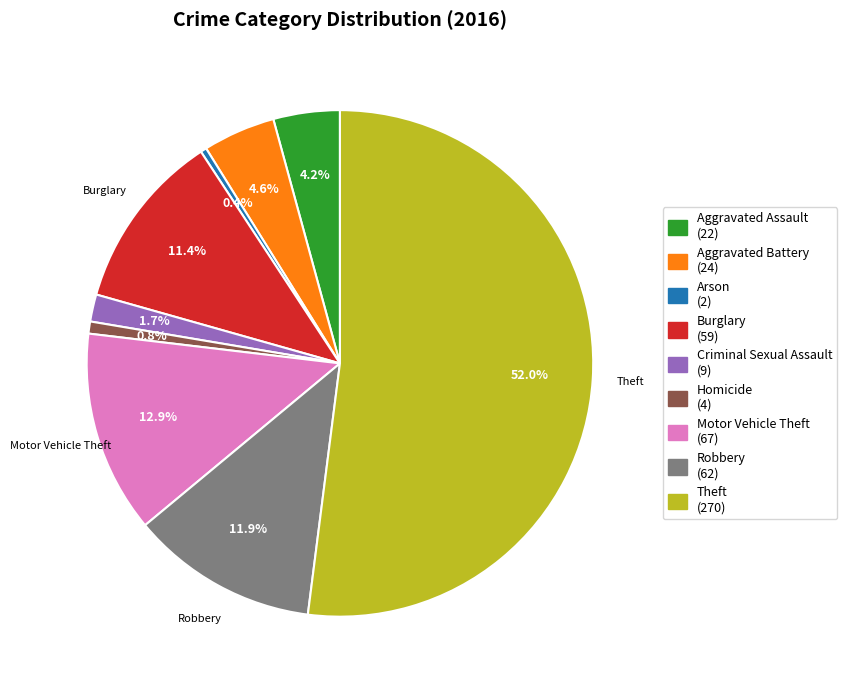

What portion of the pie excludes Arson?

99.6%